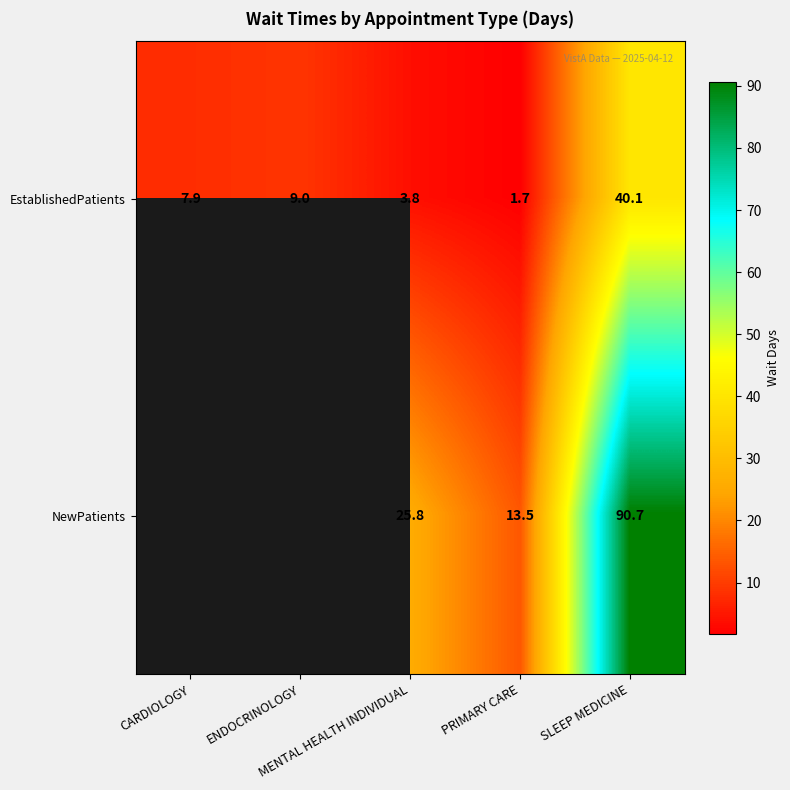

What is the difference between the EstablishedPatients values at PRIMARY CARE and SLEEP MEDICINE?

38.4